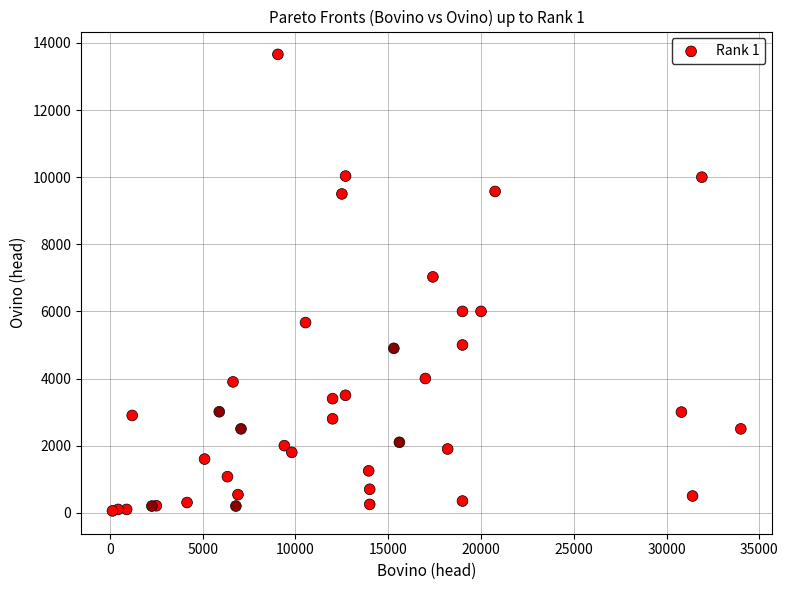

What Y value in the scatter plot is closest to 6857?

7028